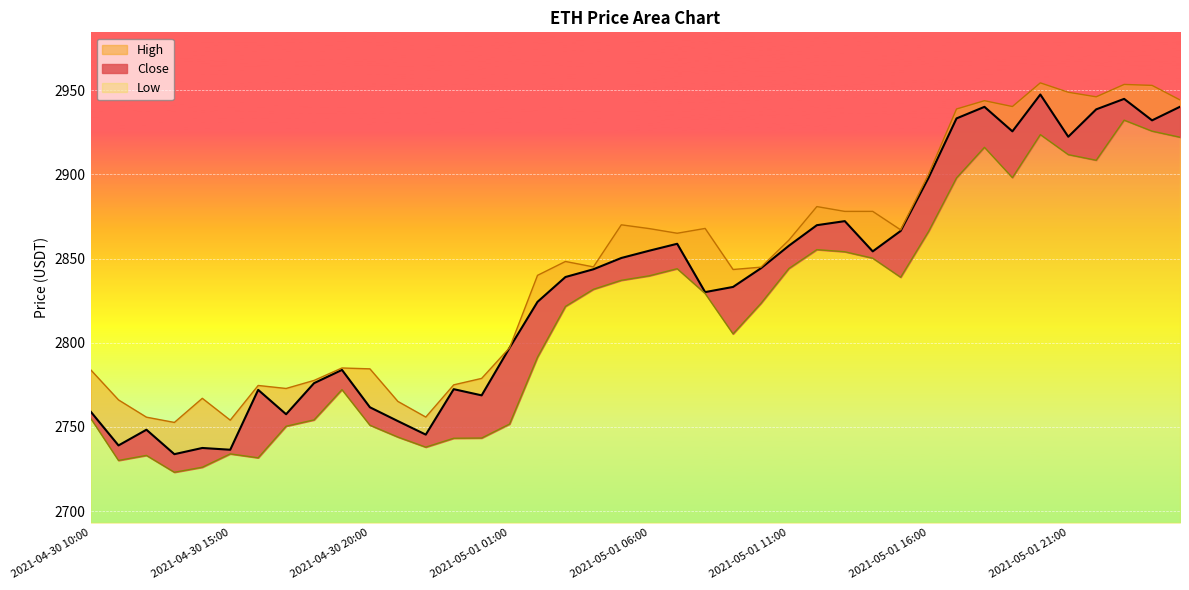

True or false: High and Low intersect in this chart.

False